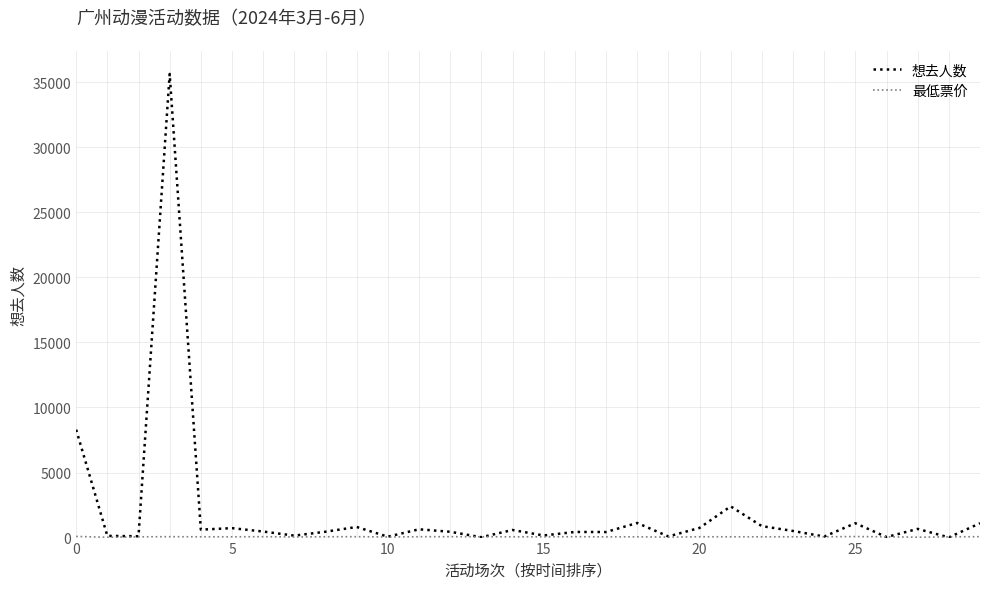

Which series has the largest total across all categories?

想去人数